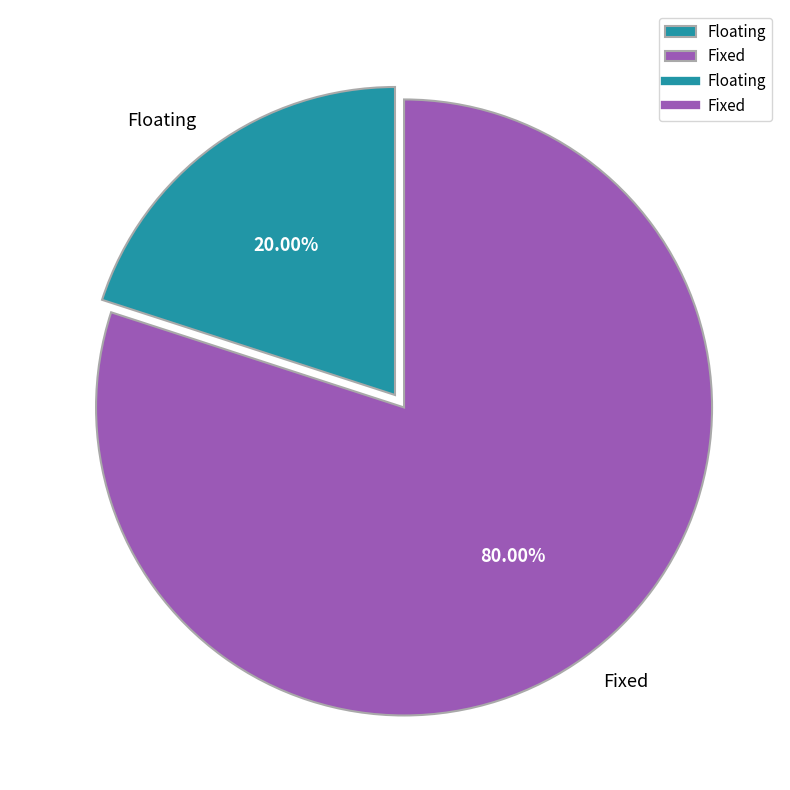

Is the sum of Fixed and Floating greater than half?

Yes